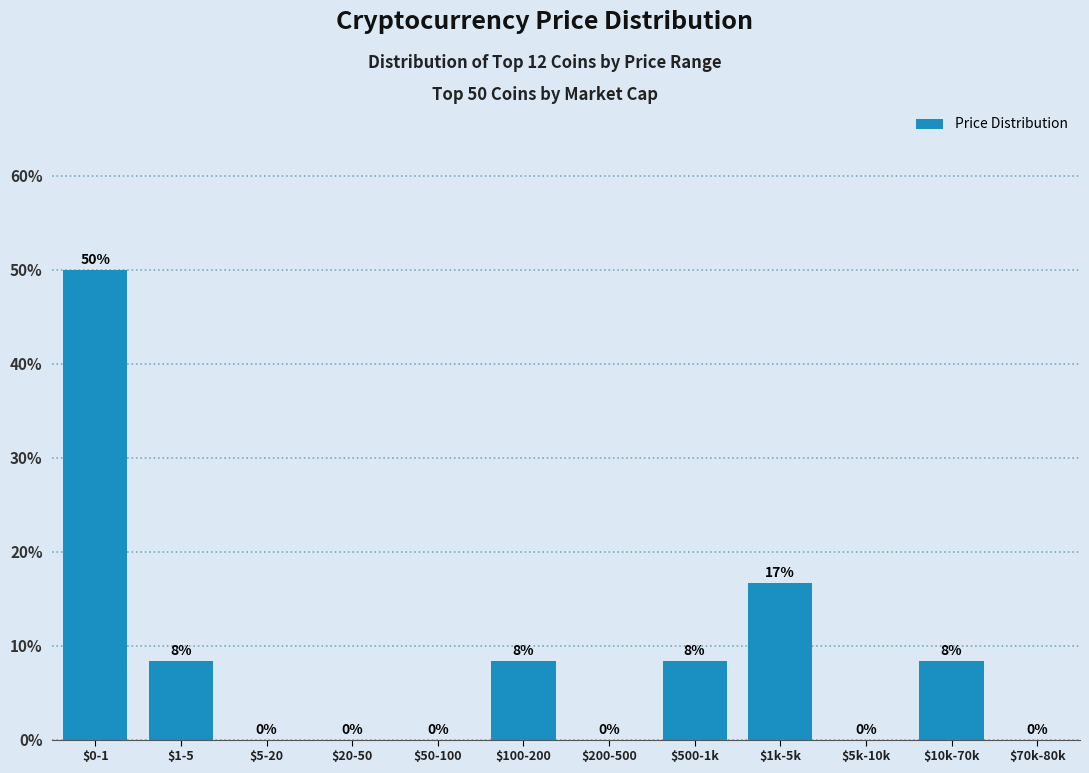

The chart shows a value of 8.3 at $10k-70k. True or false?

True